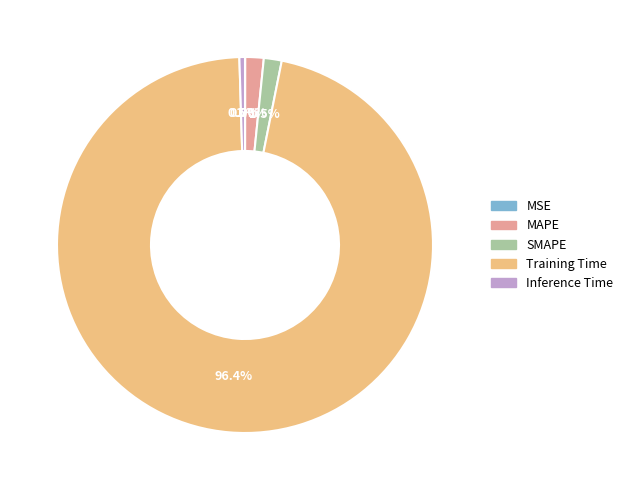

Is MAPE the majority of the pie?

No